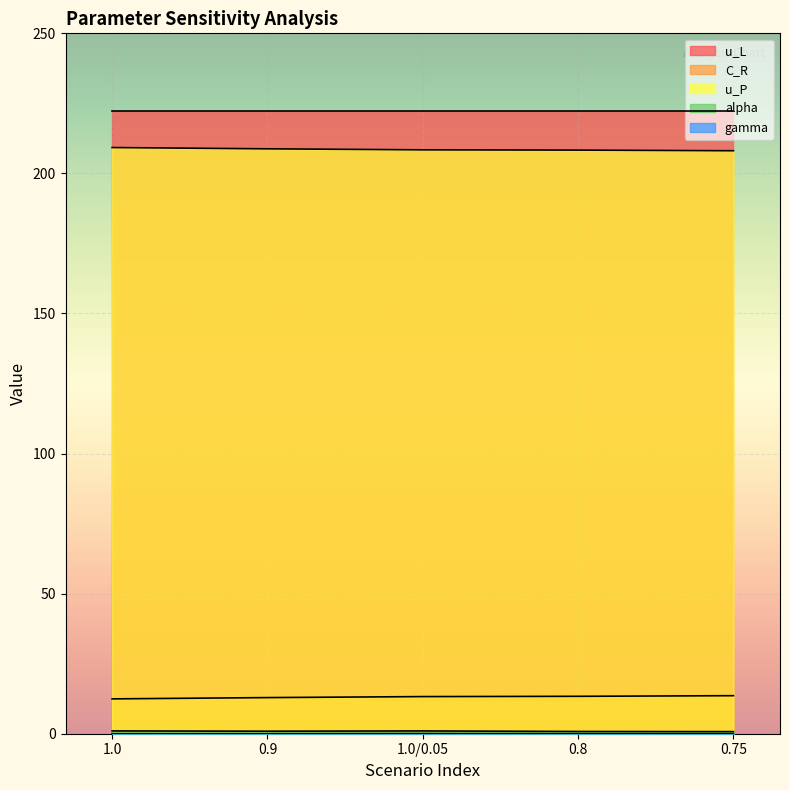

Which has a higher value, 1.0 or 0.8?

1.0